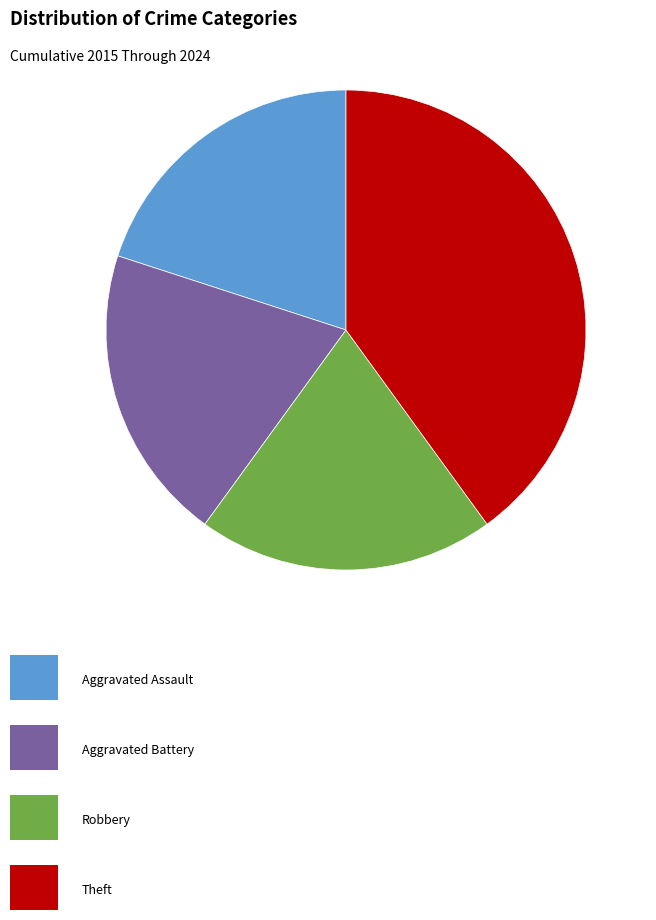

Is there any slice that represents more than half of the pie?

No